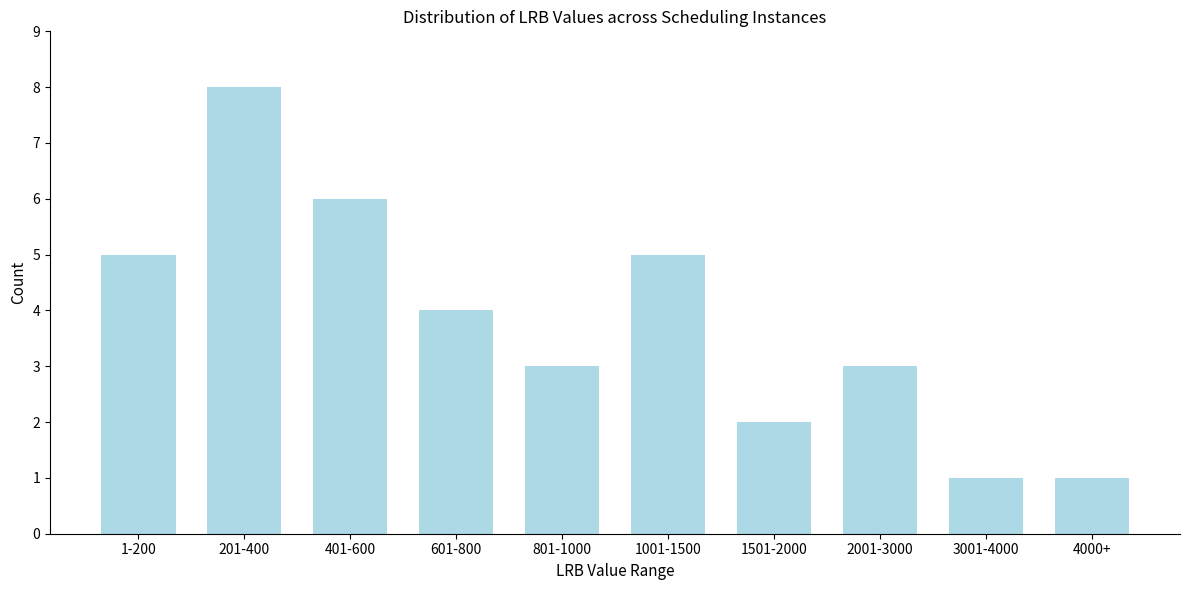

Reading left to right, list all the values displayed in this chart.

1-200=5	201-400=8	401-600=6	601-800=4	801-1000=3	1001-1500=5	1501-2000=2	2001-3000=3	3001-4000=1	4000+=1